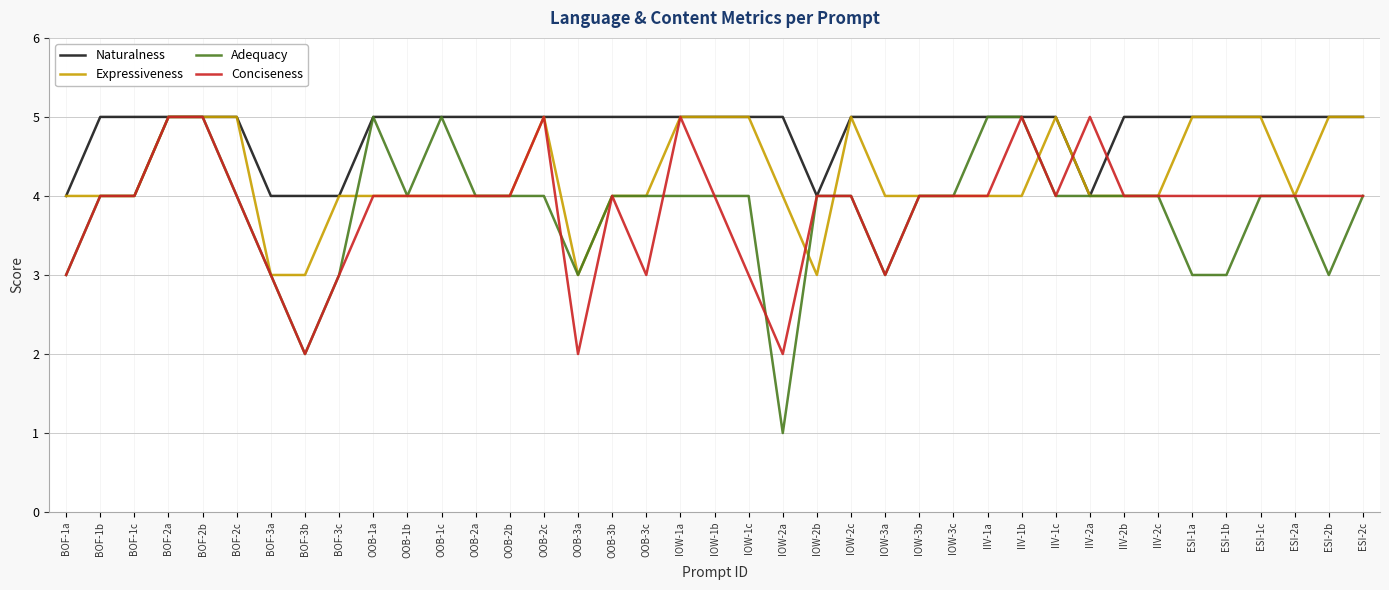

What is the approximate value of Expressiveness at IIV-2c?

4